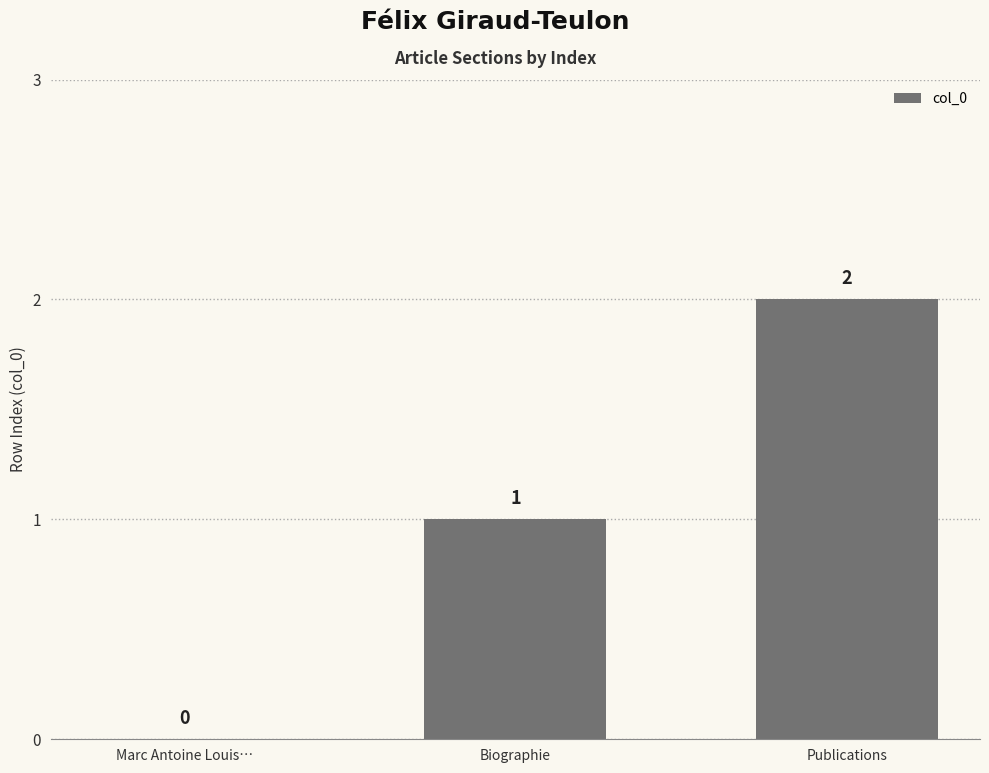

What is the sum of all values?

3